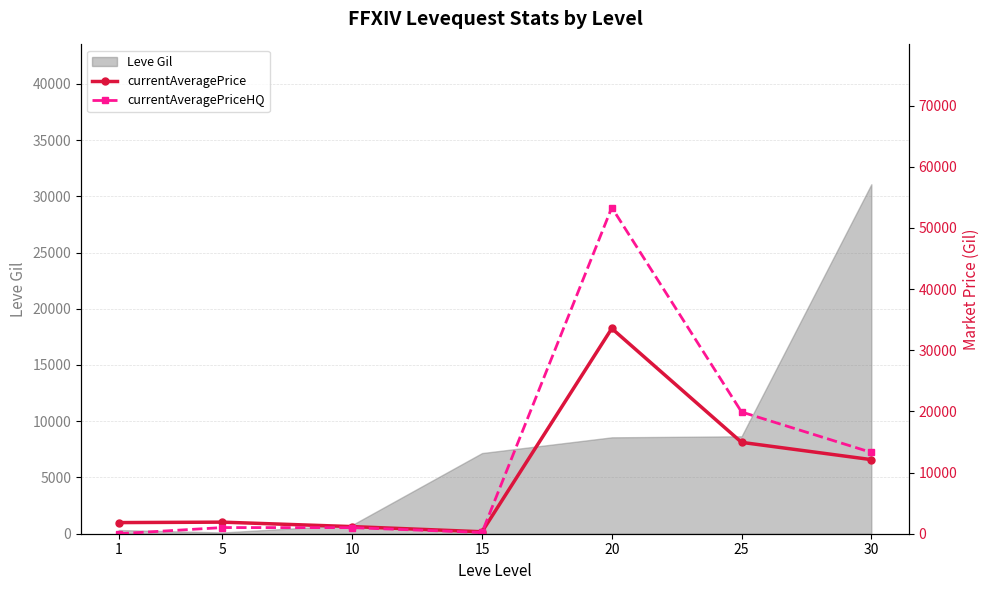

Where is the first local maximum for currentAveragePriceHQ?

5